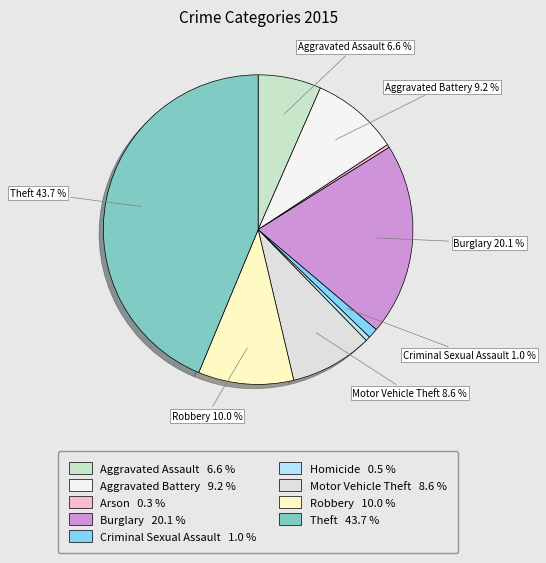

The Robbery slice represents 21% of the pie. True or false?

False